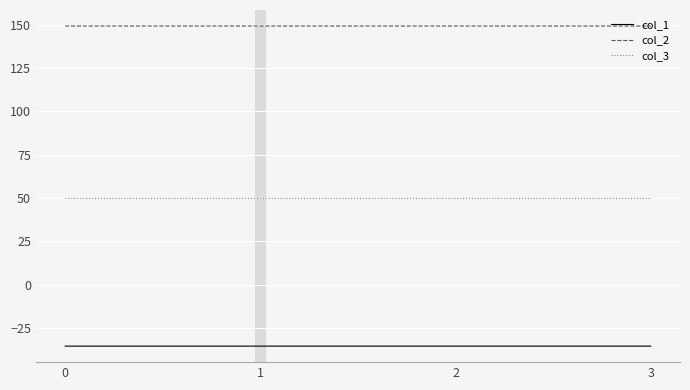

Rank the series at 2 from highest to lowest value.

col_2, col_3, col_1